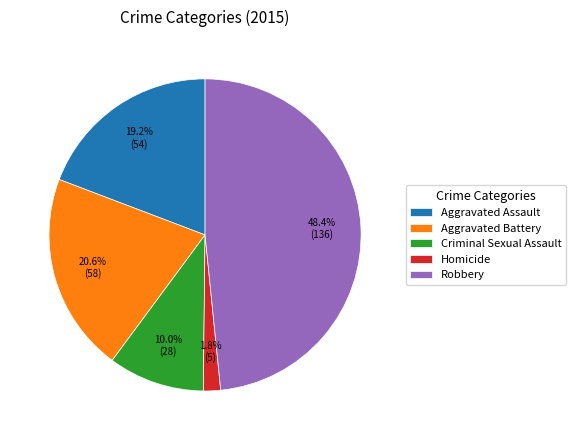

What is the smallest slice in the pie chart?

Homicide